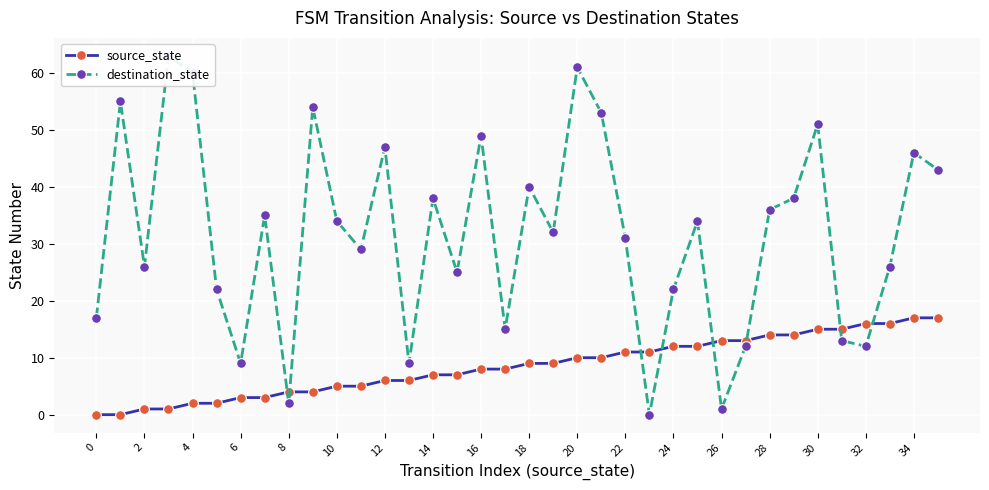

What is the maximum value for source_state?

17